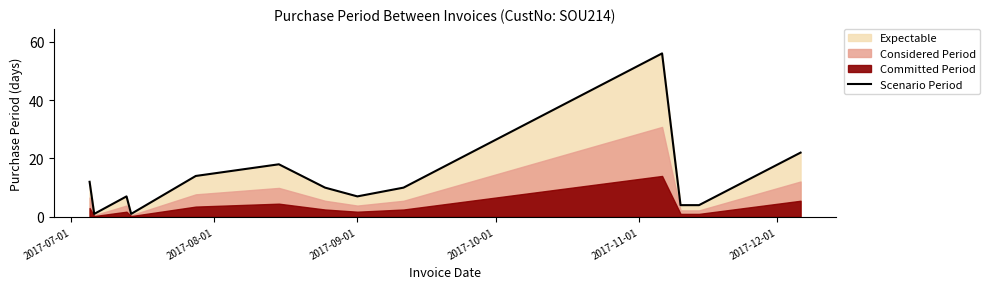

What is the minimum value shown in the chart?

1